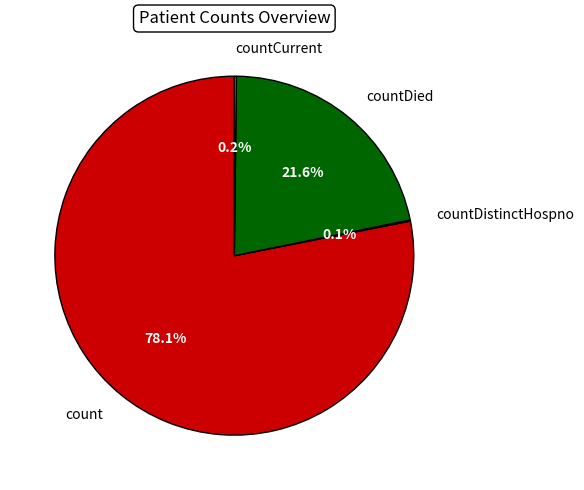

Which slice is the largest?

count